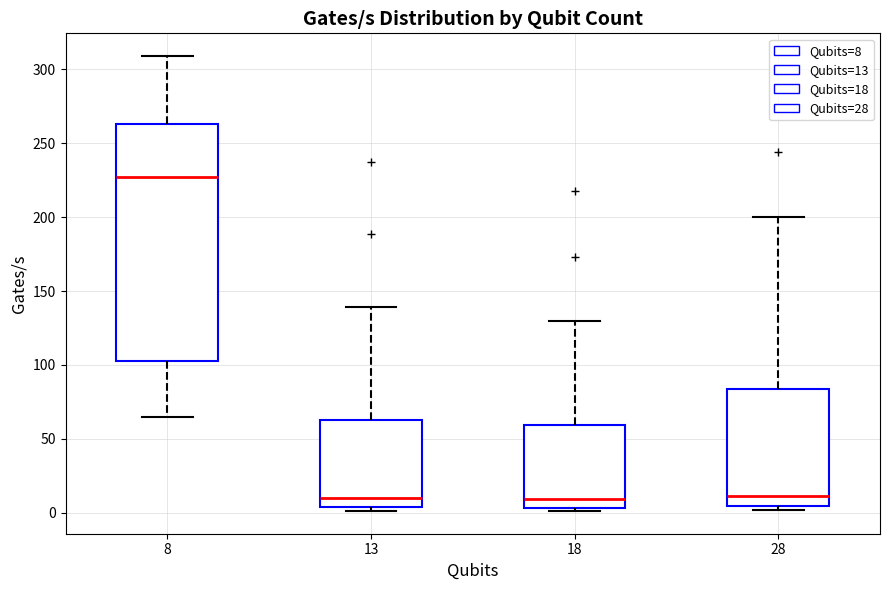

Which box's median line is the highest?

8